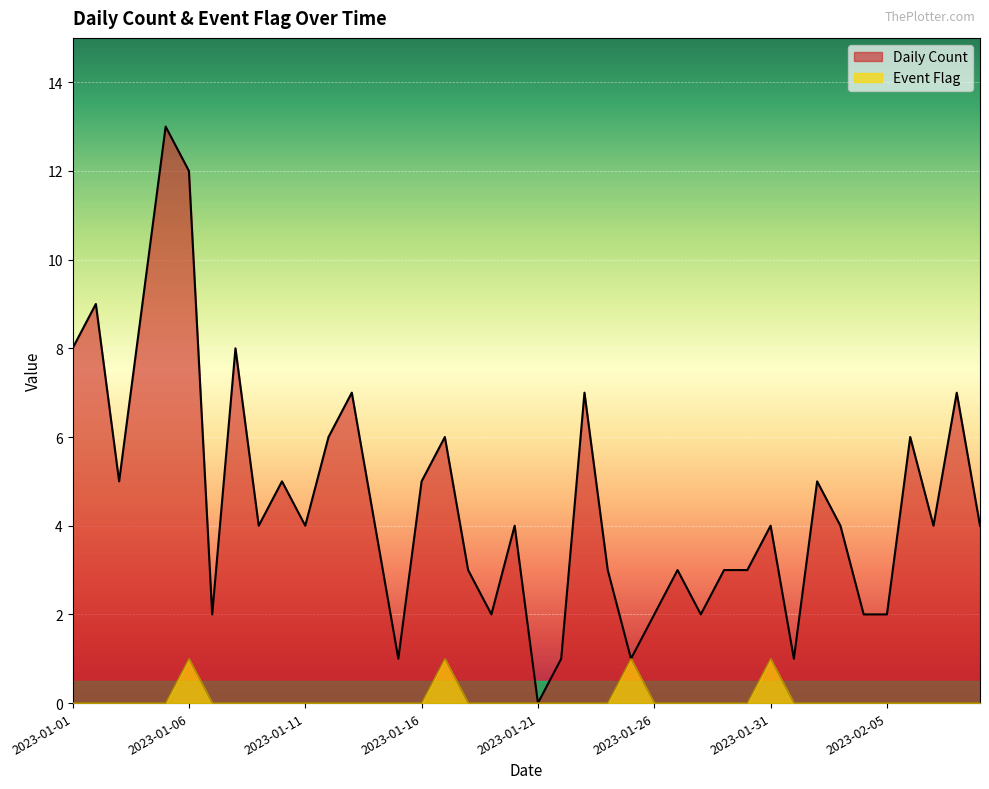

Which category has the highest value in the Daily Count series?

2023-01-05